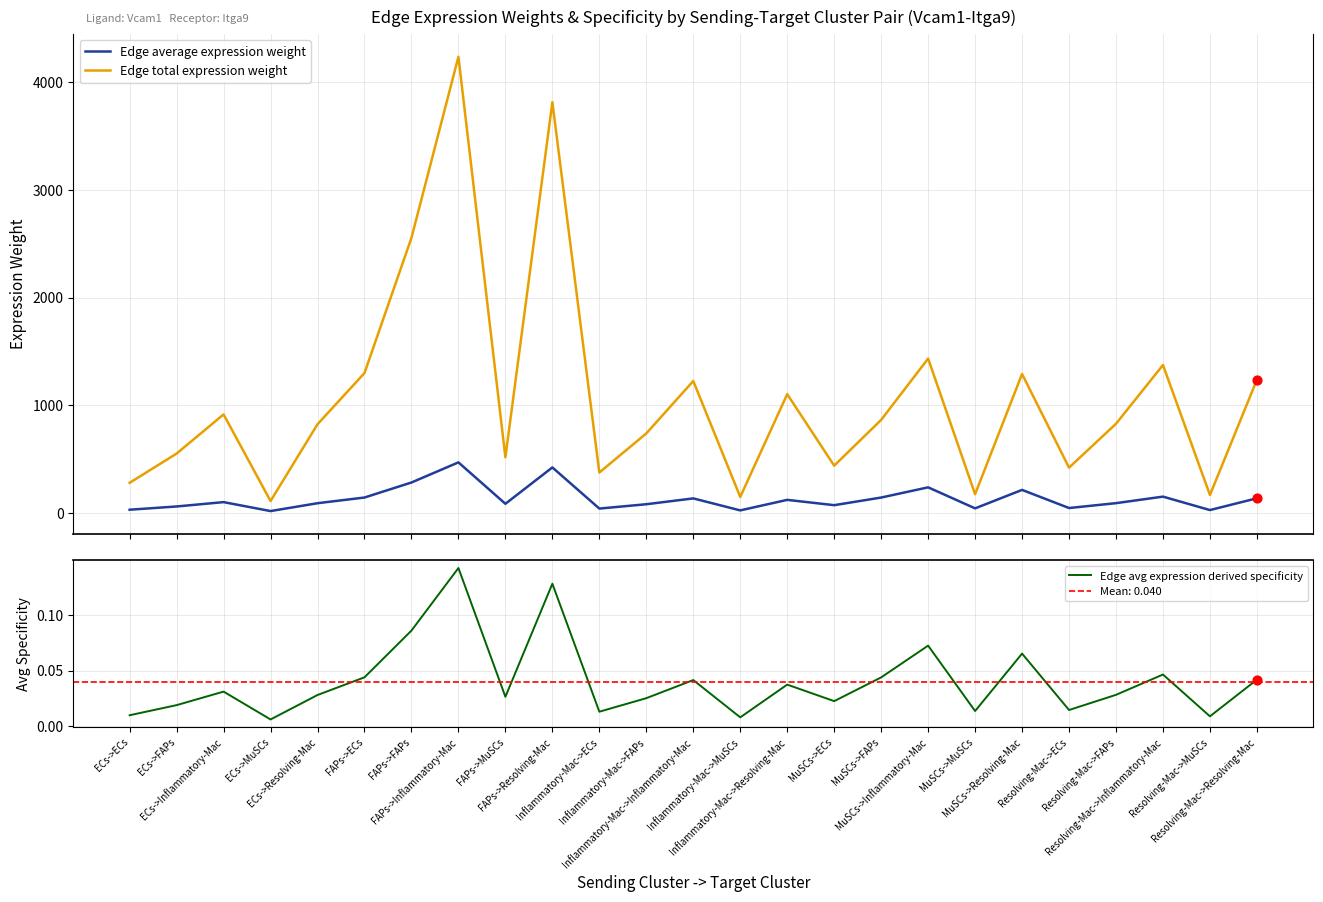

At how many categories does at least one series exceed 1293?

6